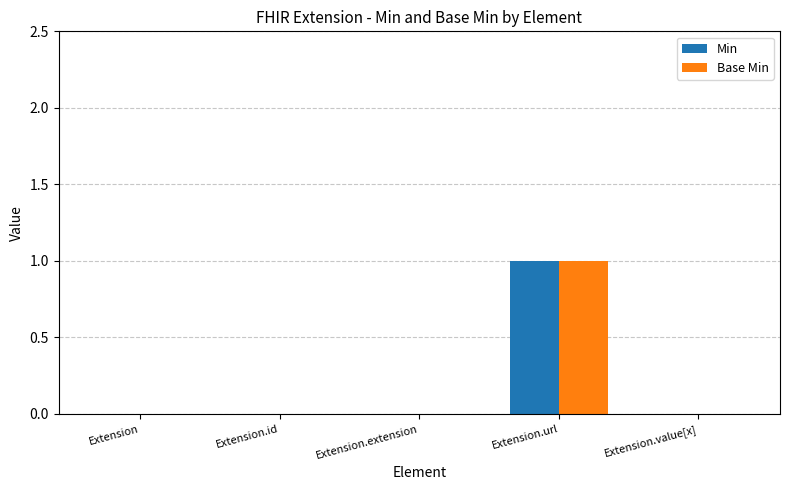

What are all the series names shown in the legend?

Min, Base Min